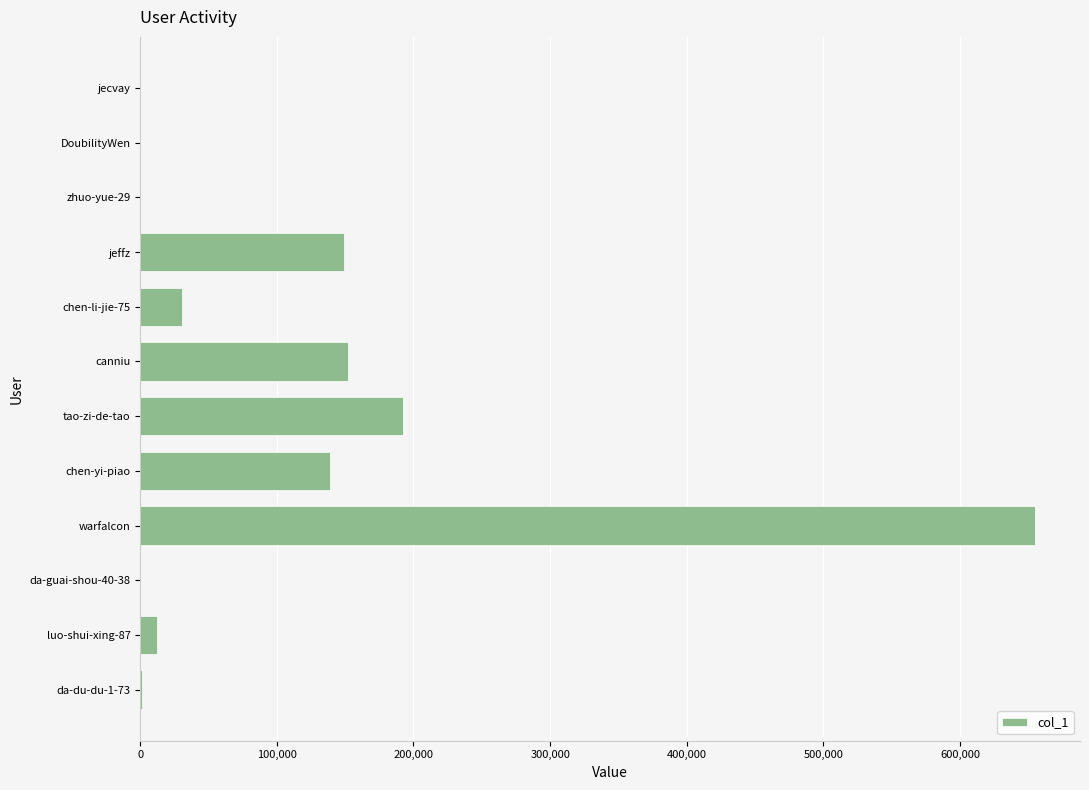

How many series are shown in this chart?

1